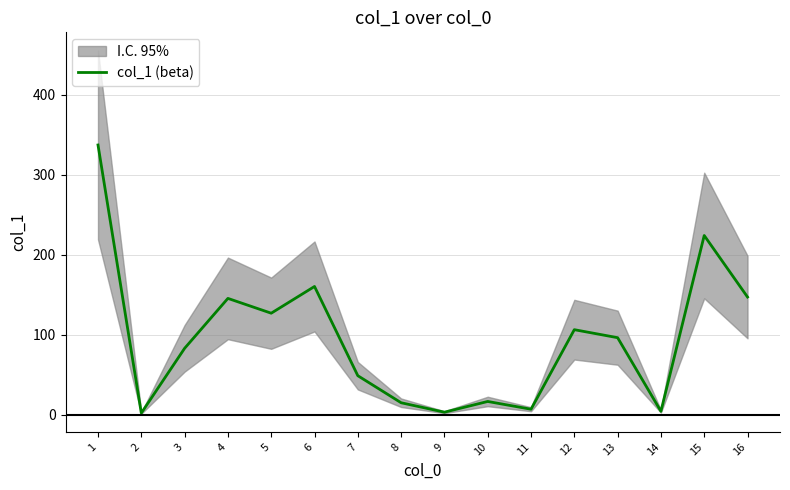

Is it true that the value at 7 is 29.2?

False